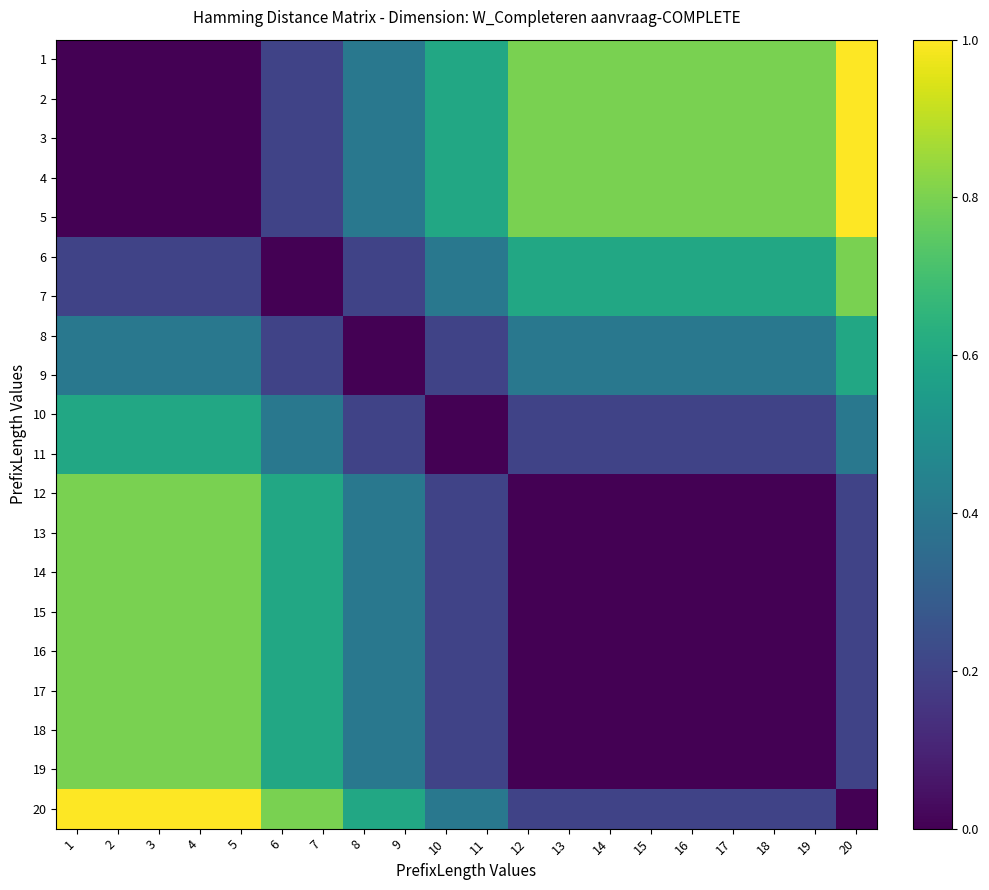

At which category does the chart reach its peak across all series?

20